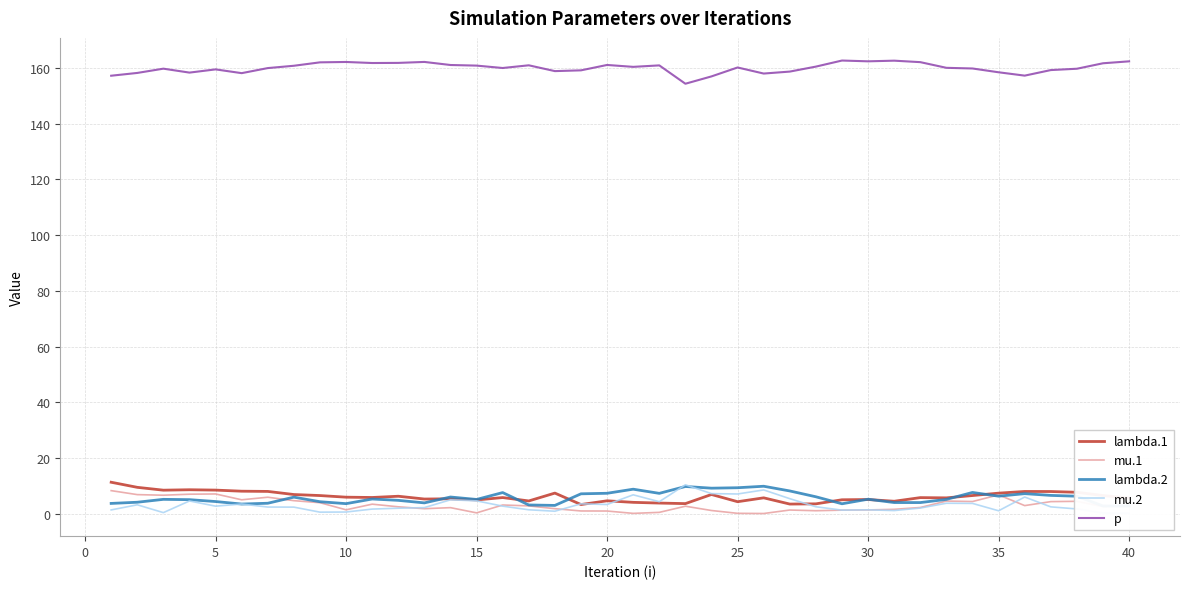

How many lines are shown in the chart?

5